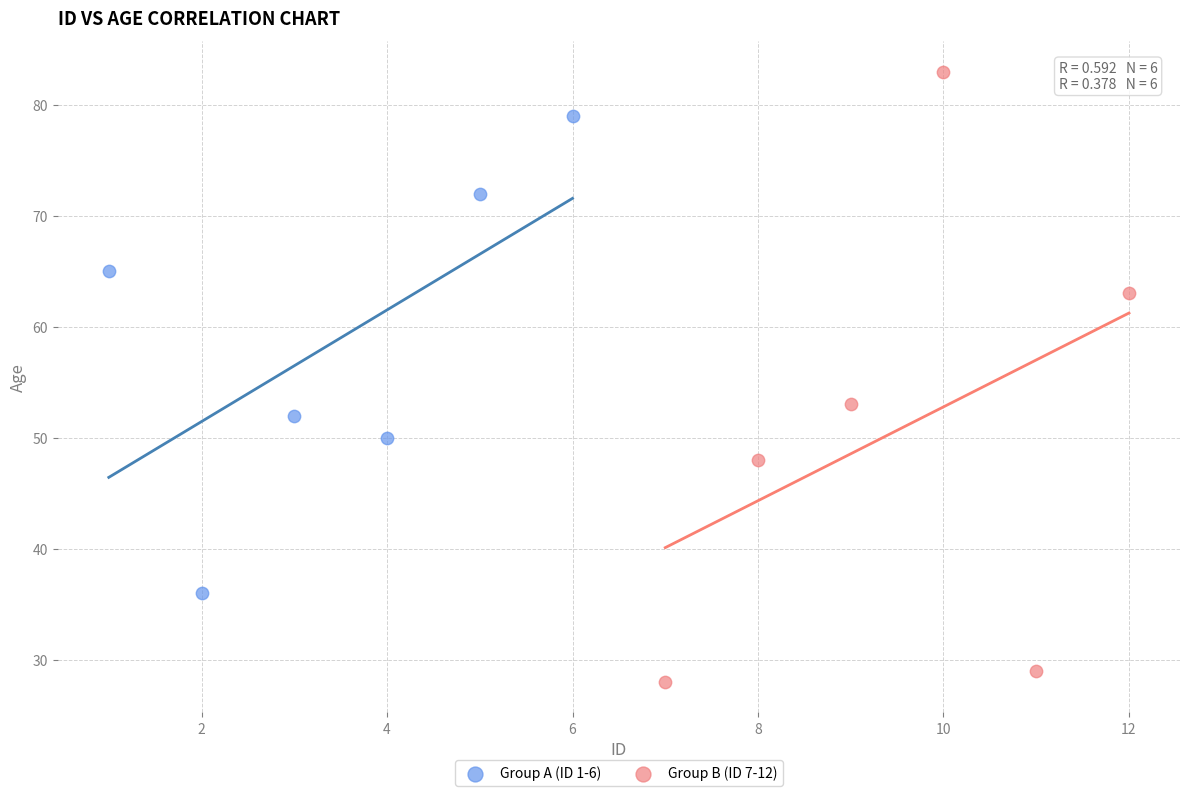

Which series contains the lowest Y value?

Group B (ID 7-12)